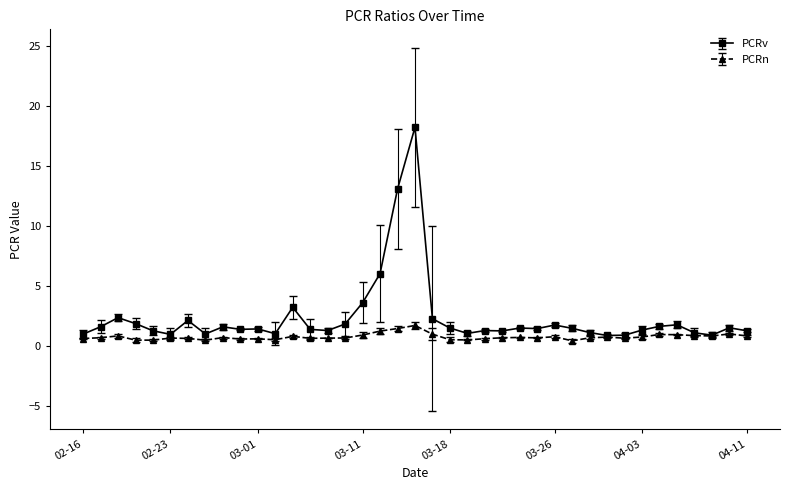

What is the value of the PCRn point at the 33rd from the left?

0.7